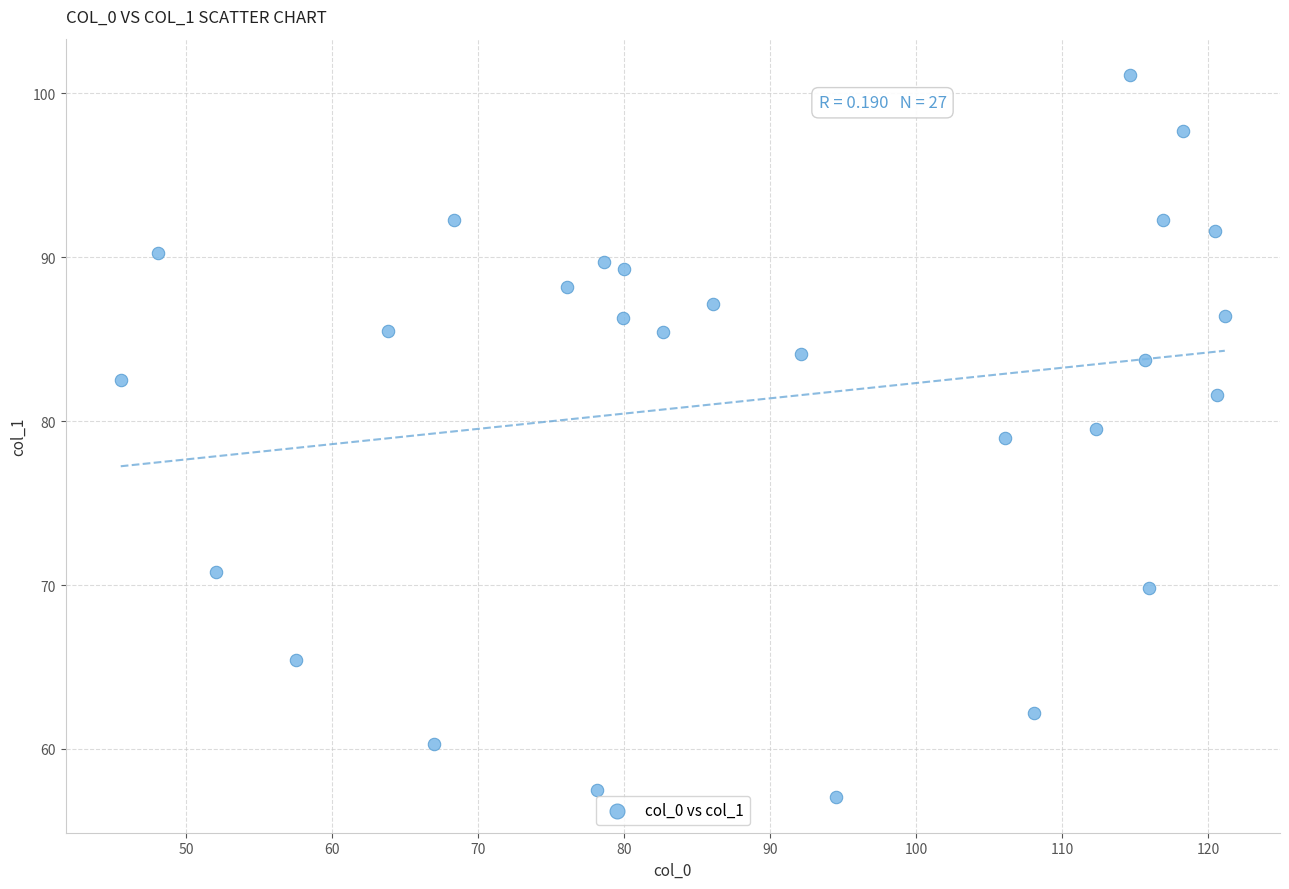

What is the range of X values (max minus min)?

75.6